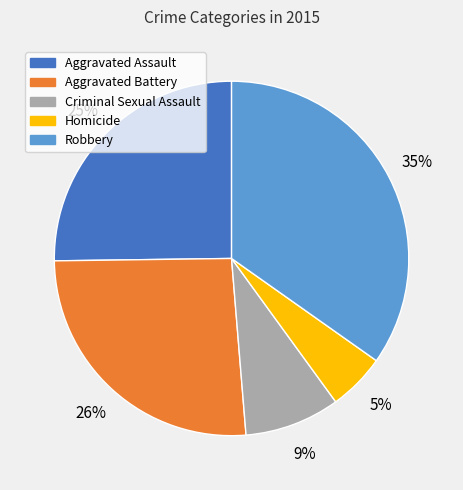

To the nearest percent, what is the difference between the Robbery and Homicide slice percentages?

30%